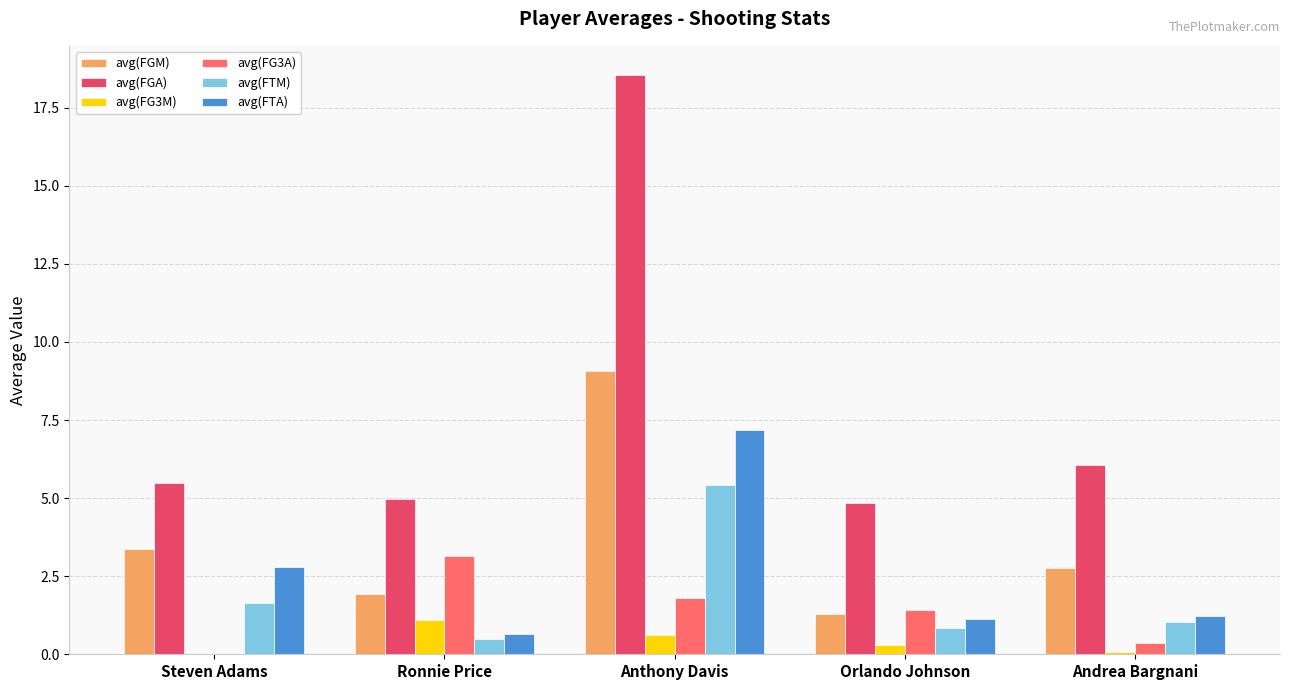

What is the maximum value shown in the chart?

18.6